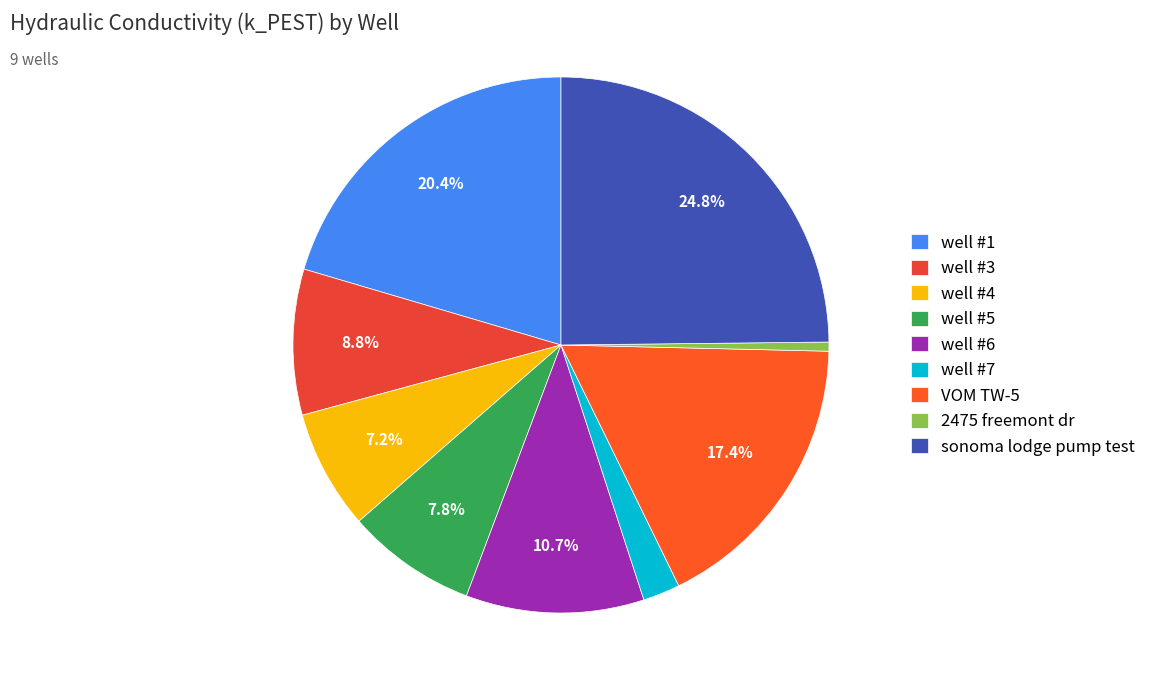

Which has a higher value, sonoma lodge pump test or 2475 freemont dr?

sonoma lodge pump test